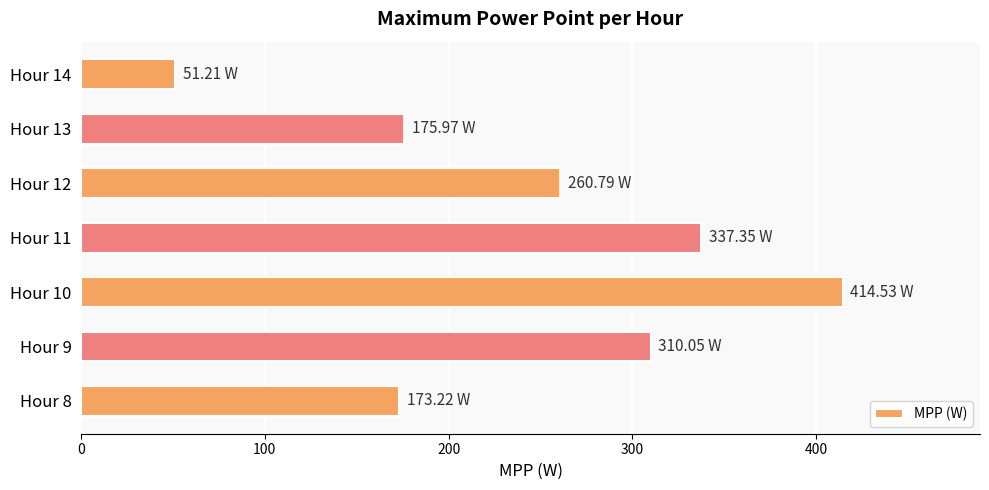

What is the average value?

246.2